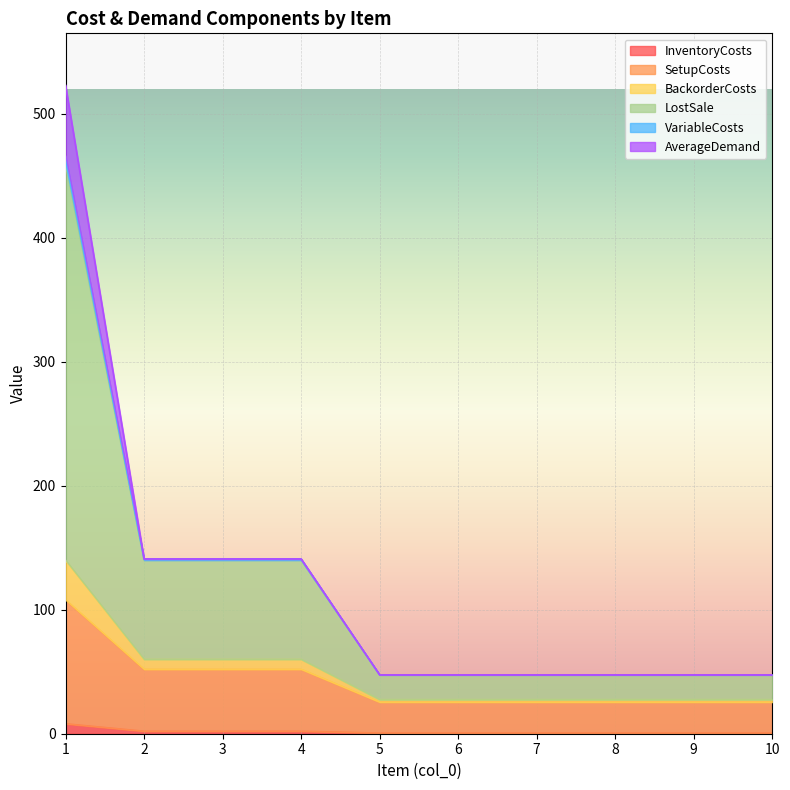

At which category does the chart reach its minimum across all series?

5